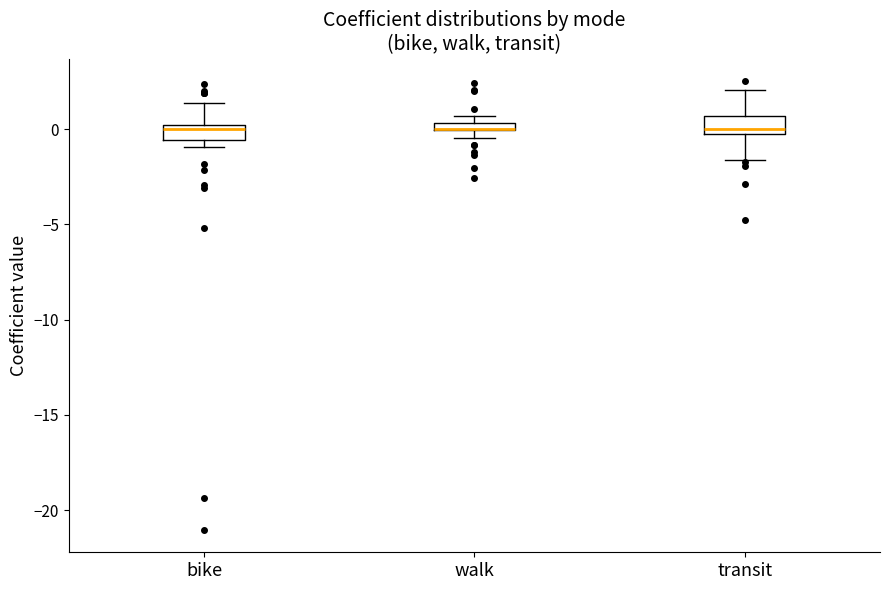

Where does the upper whisker of the box for transit end on the y-axis? The values are not printed on the chart, so give them approximately, as read against the axis.

2.0